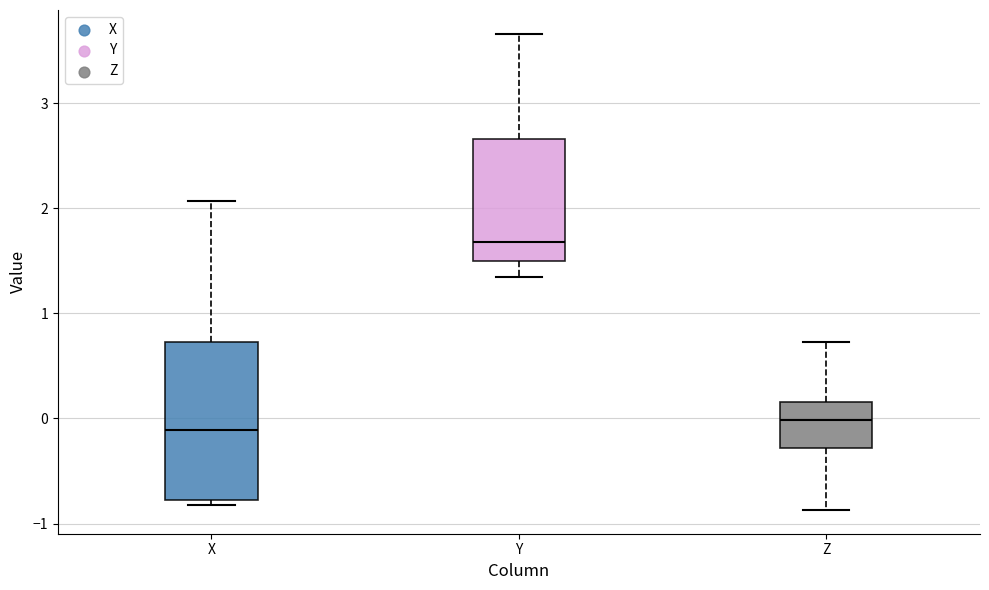

Which box's median line is the highest?

Y